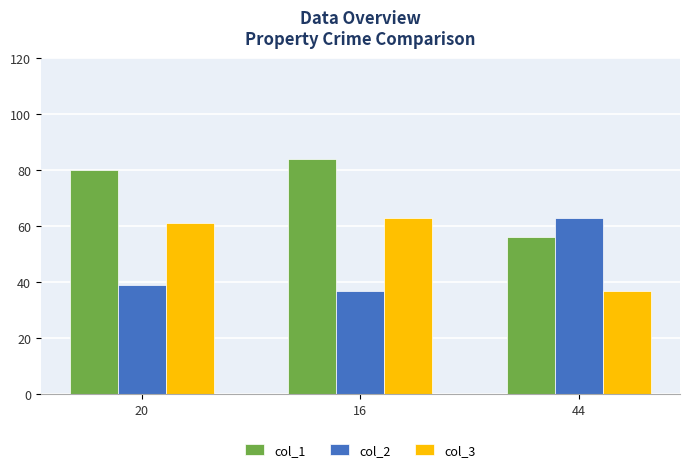

What is the spread (max minus min) of values at 44?

26